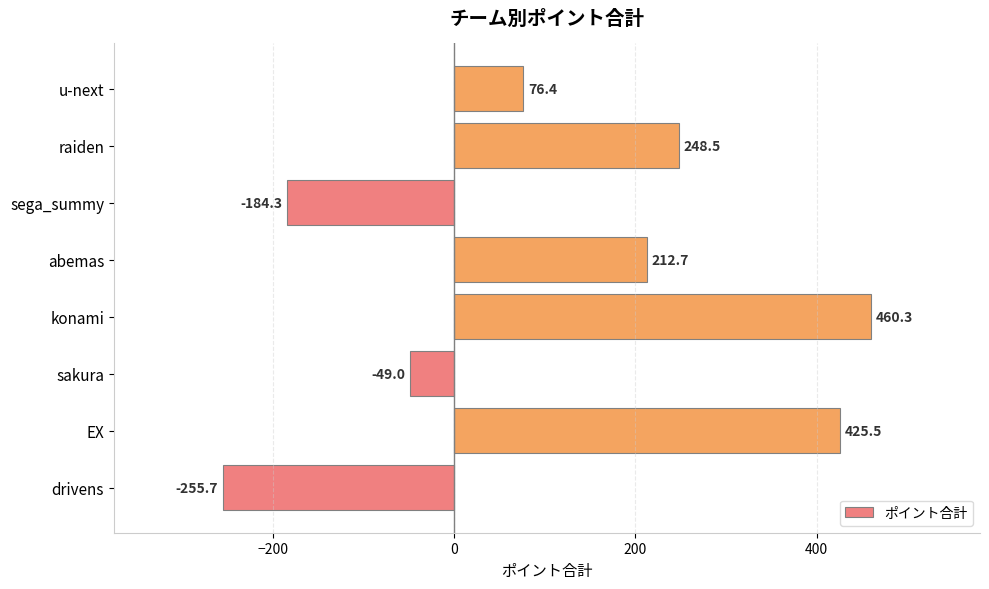

What is the change in value from sega_summy to raiden?

+432.8